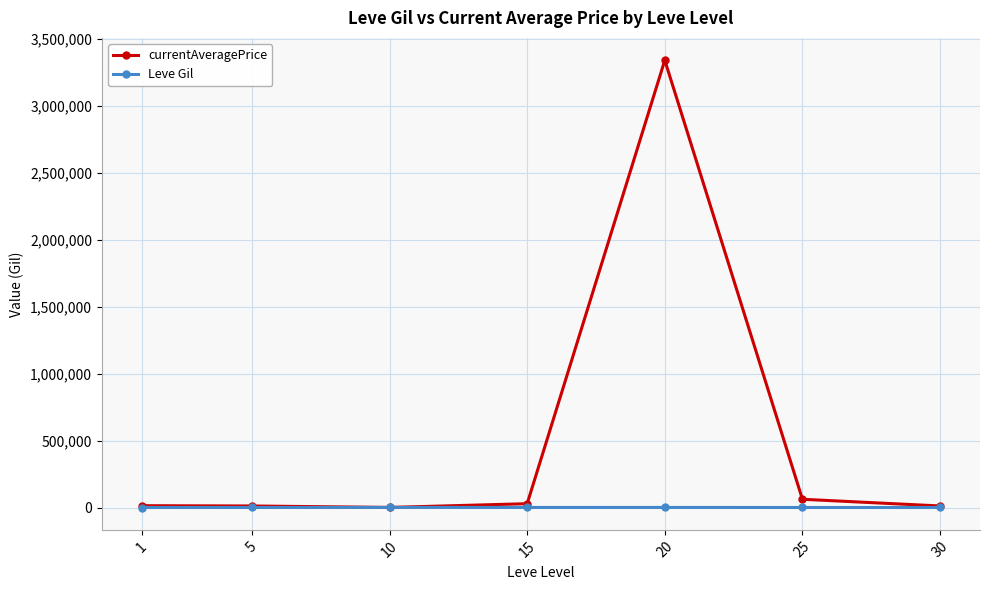

The Leve Gil series shows 363.3 at 5. True or false?

True